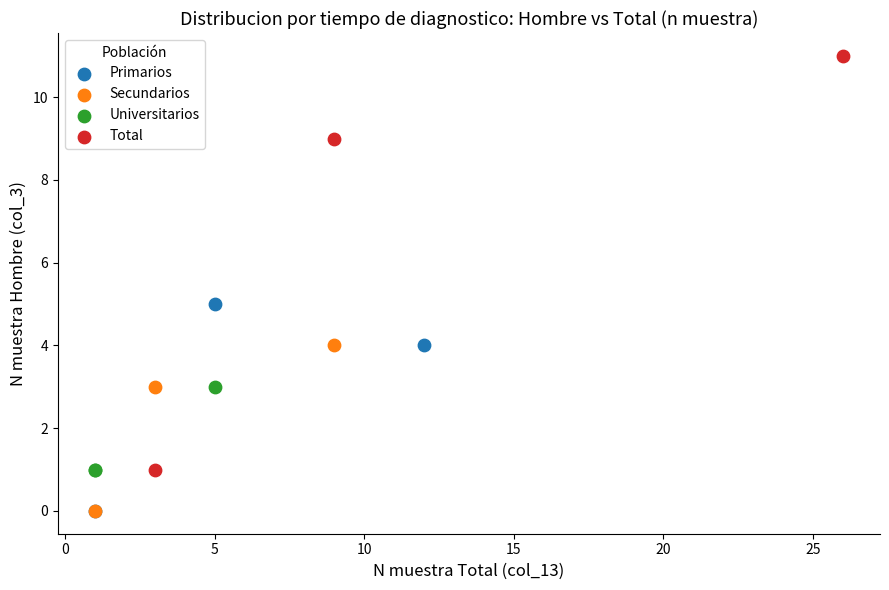

Which series has the widest spread of Y values?

Total